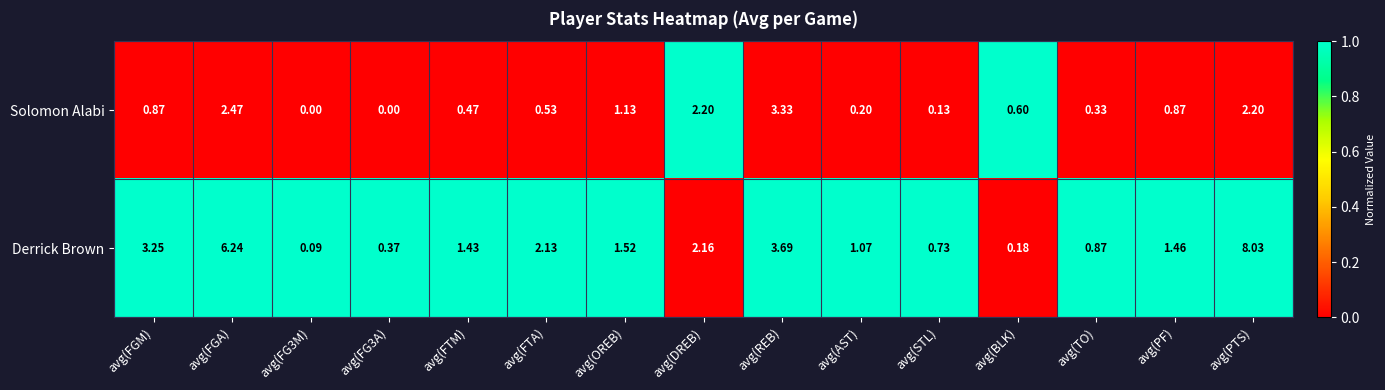

At which label does Solomon Alabi reach its peak?

avg(REB)